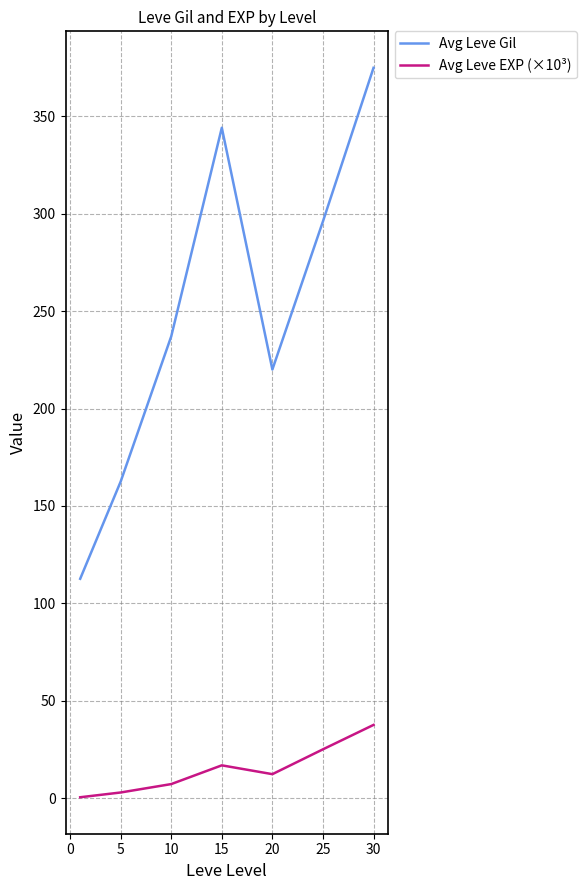

True or false: Avg Leve Gil and Avg Leve EXP (×10³) intersect in this chart.

False